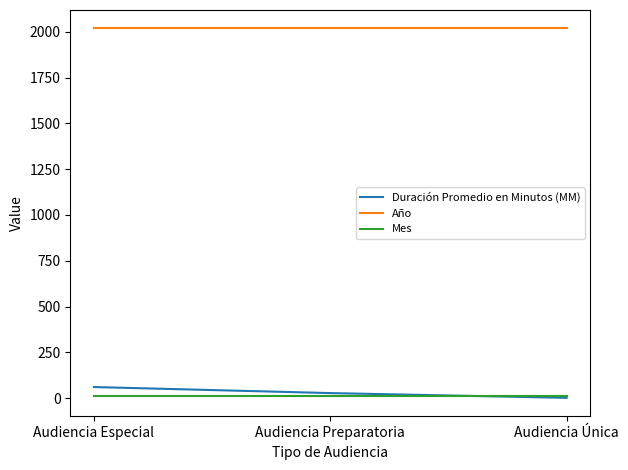

What position from the left is Audiencia Preparatoria?

2